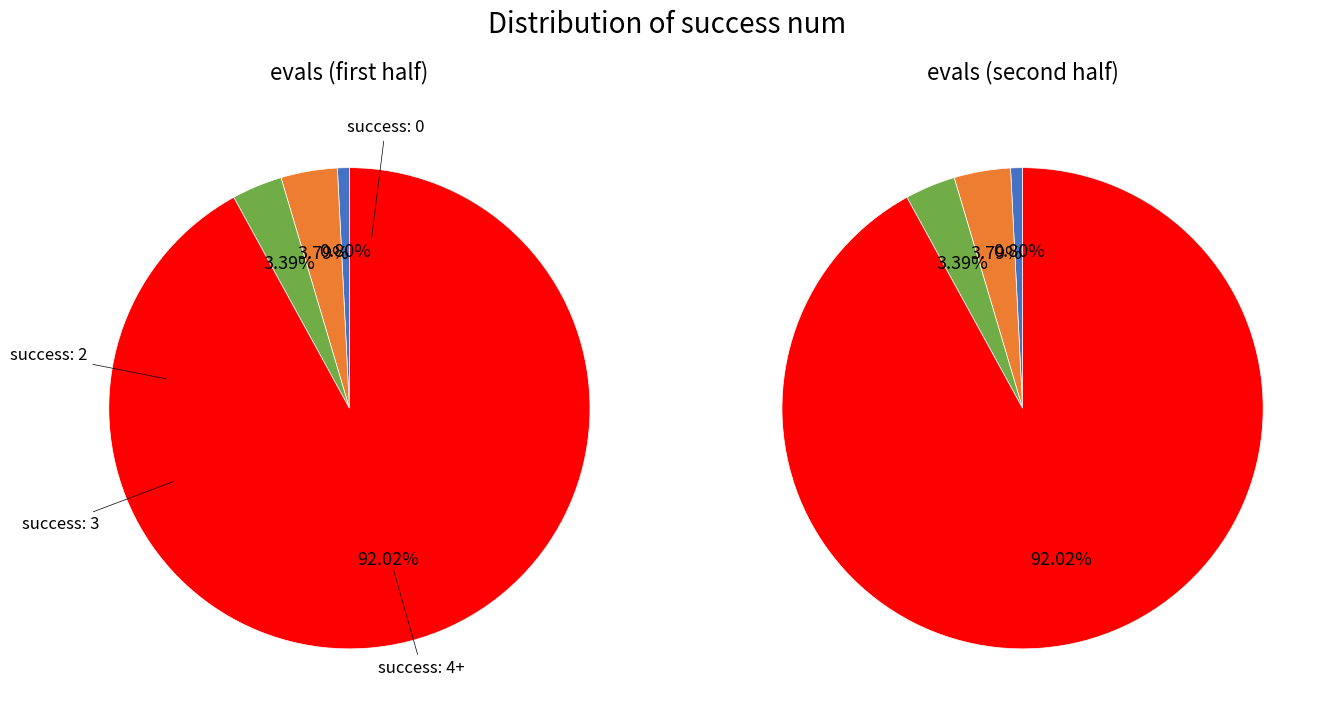

Between success num 3 and success num 2, which is larger?

success num 2